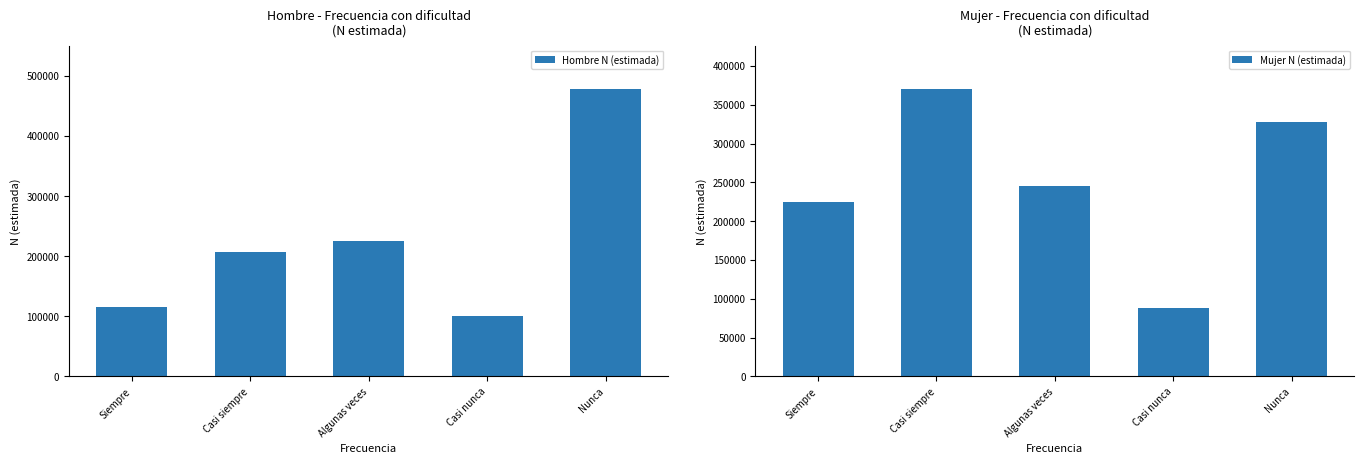

List the series in order of their peak value, lowest first.

Mujer N (estimada), Hombre N (estimada)